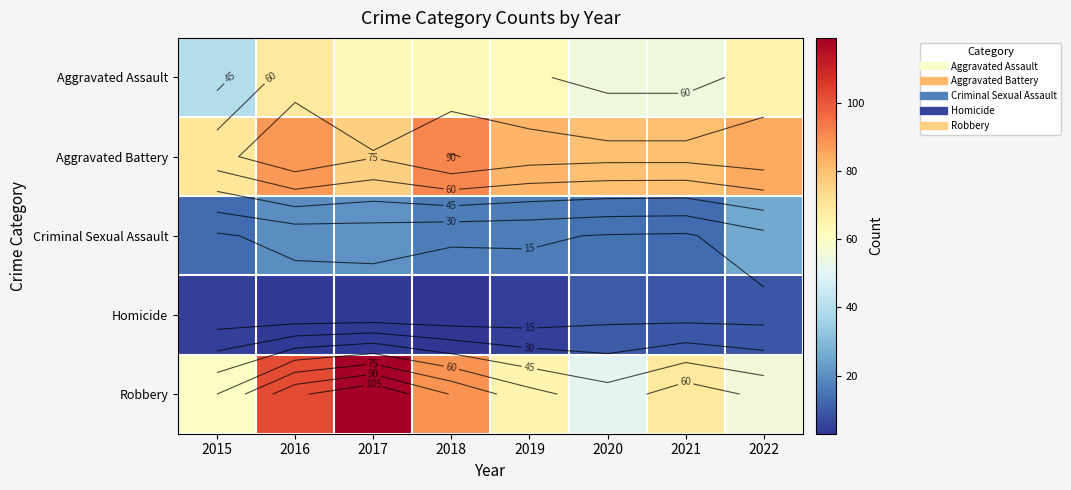

What is the difference between the highest and lowest values at 2021?

71